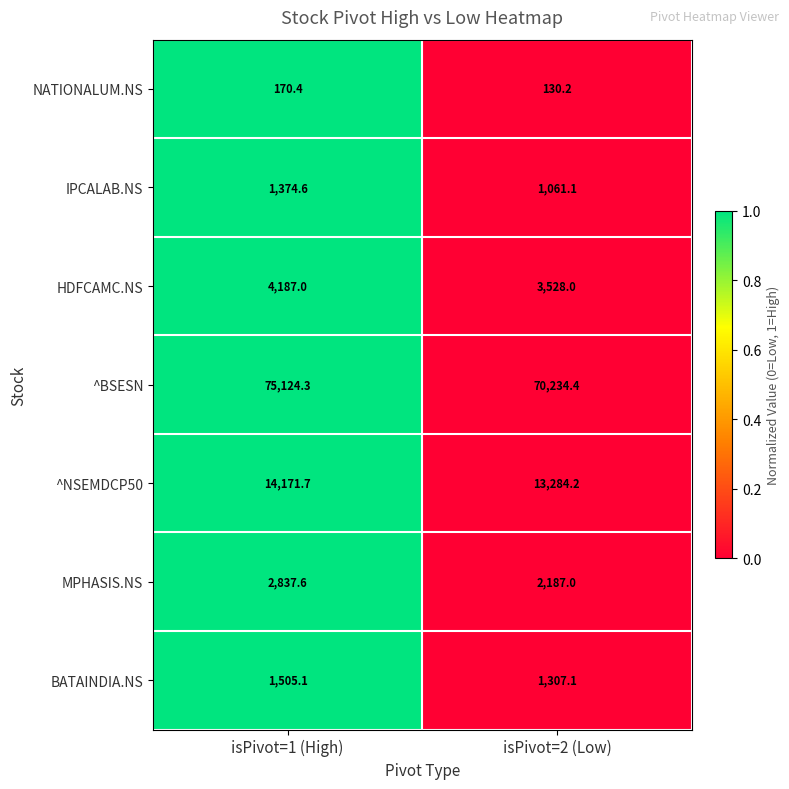

Reading left to right, what are all the values shown in this chart?

NATIONALUM.NS: 170.4	130.2
IPCALAB.NS: 1374.6	1061.1
HDFCAMC.NS: 4187.0	3528.0
^BSESN: 75124.3	70234.4
^NSEMDCP50: 14171.7	13284.2
MPHASIS.NS: 2837.6	2187.0
BATAINDIA.NS: 1505.1	1307.1